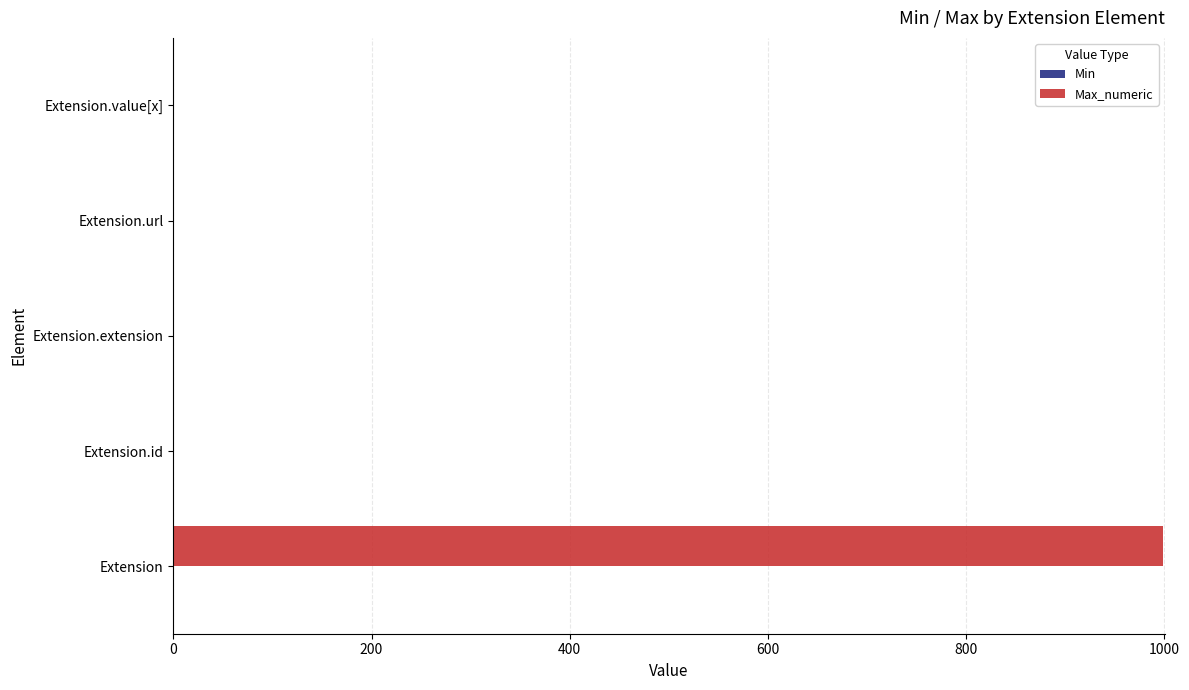

What is the greatest value displayed?

999